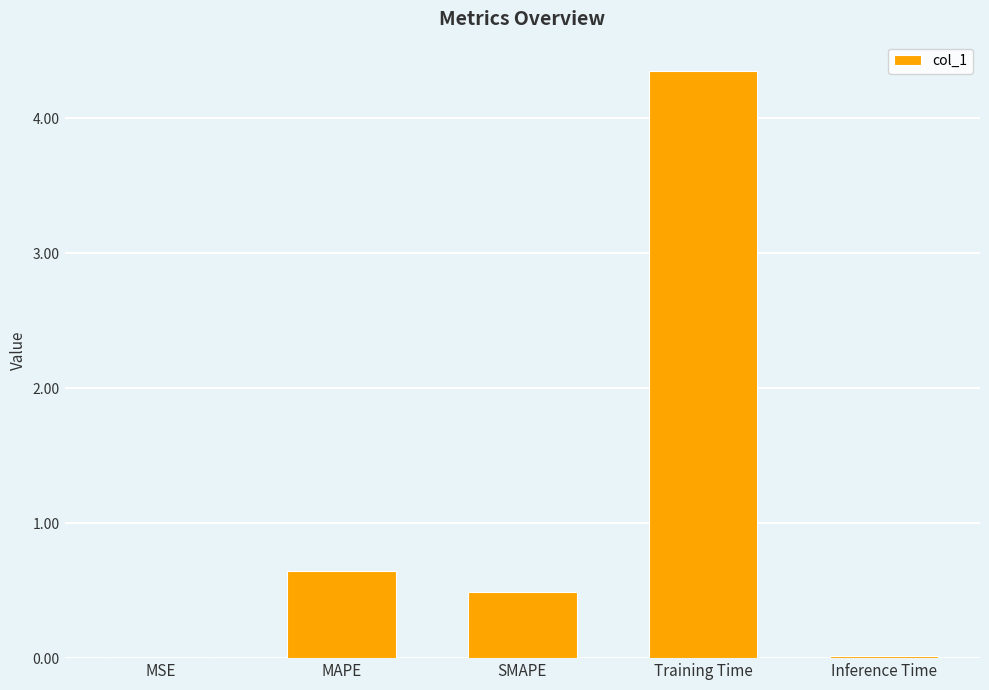

The chart shows a value of 0.0 at Inference Time. True or false?

True